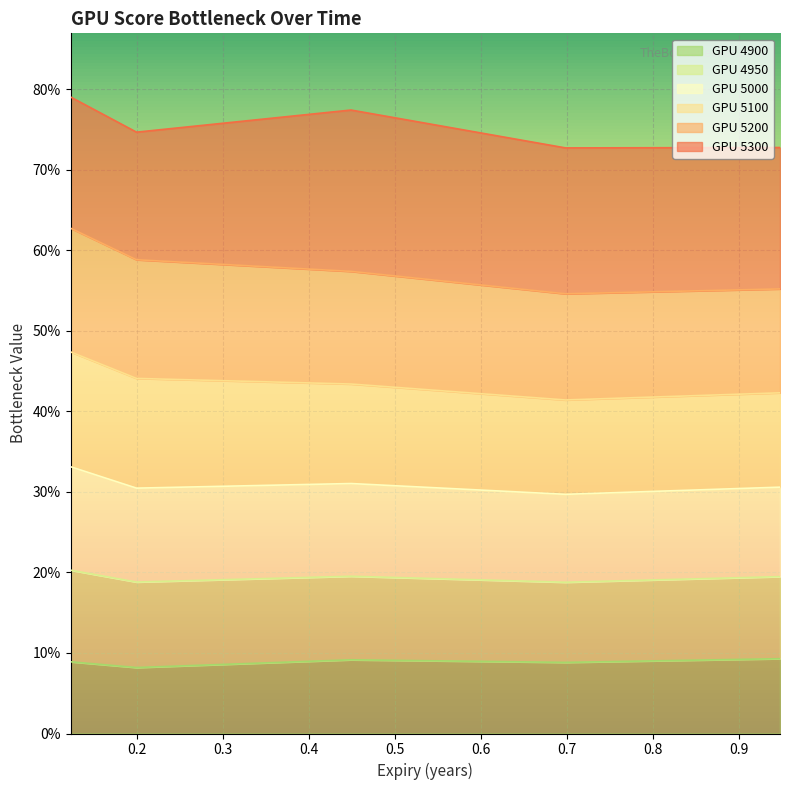

Is it true that 4900 equals 0.1 at 0.2?

True